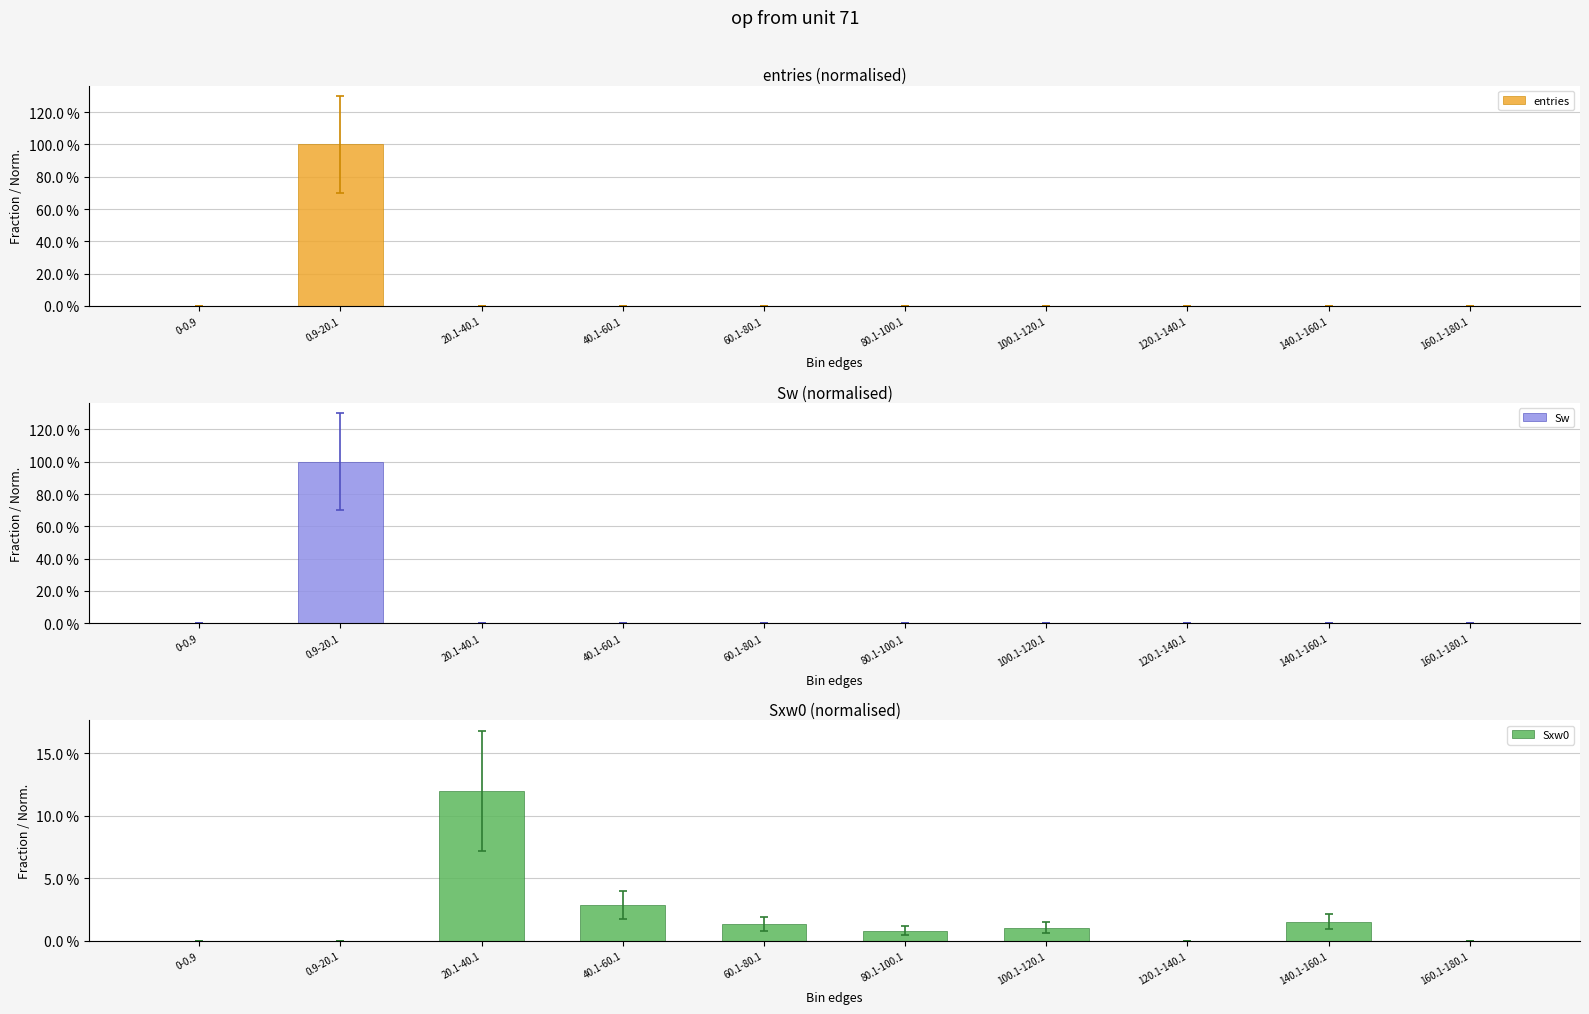

What are all the series names shown in the legend?

entries, Sw, Sxw0